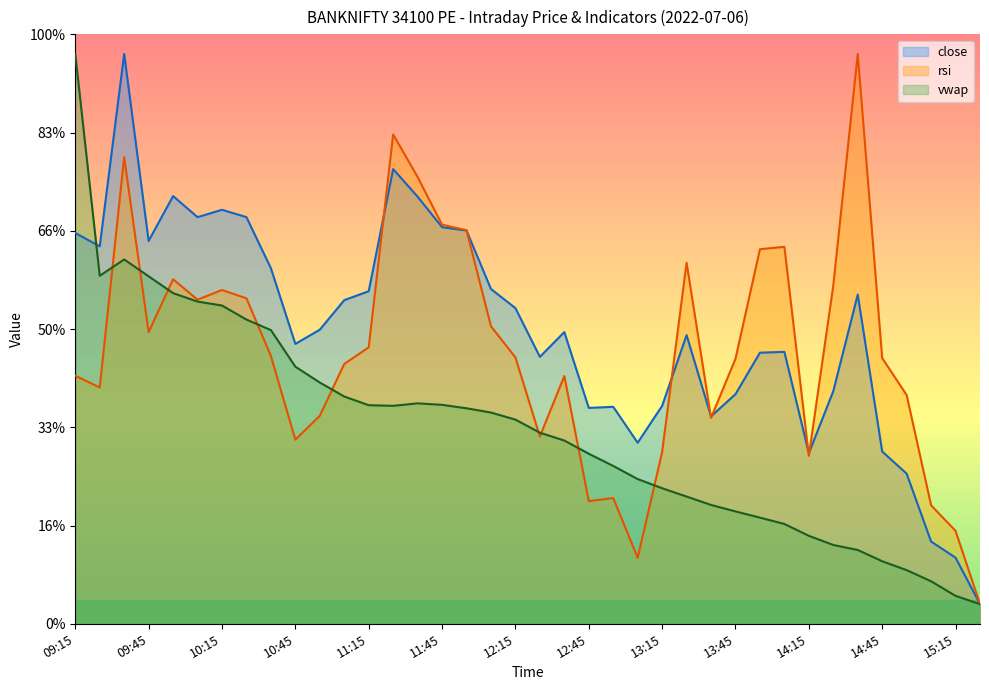

Is the value of close at 11:25 greater than the value of vwap at 14:25?

Yes